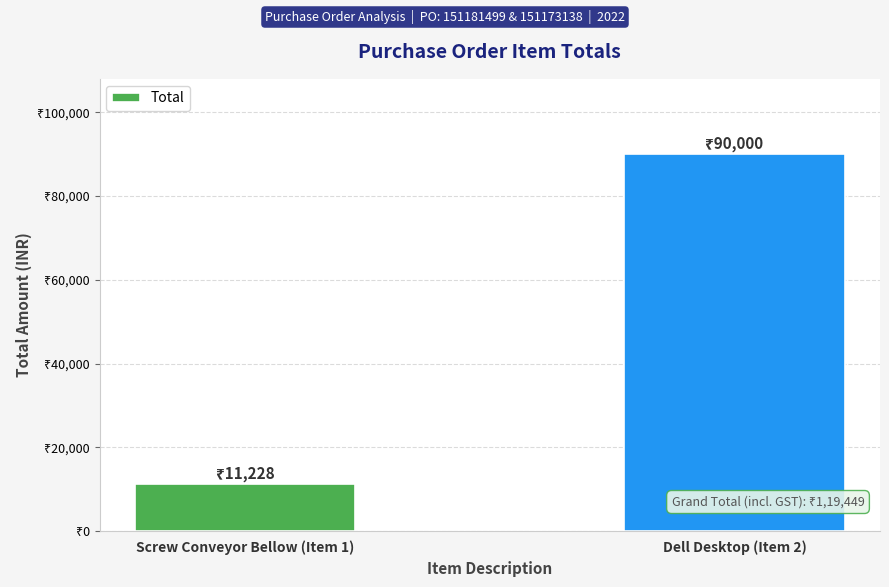

Reading left to right, transcribe all the data shown in this chart.

11228	90000